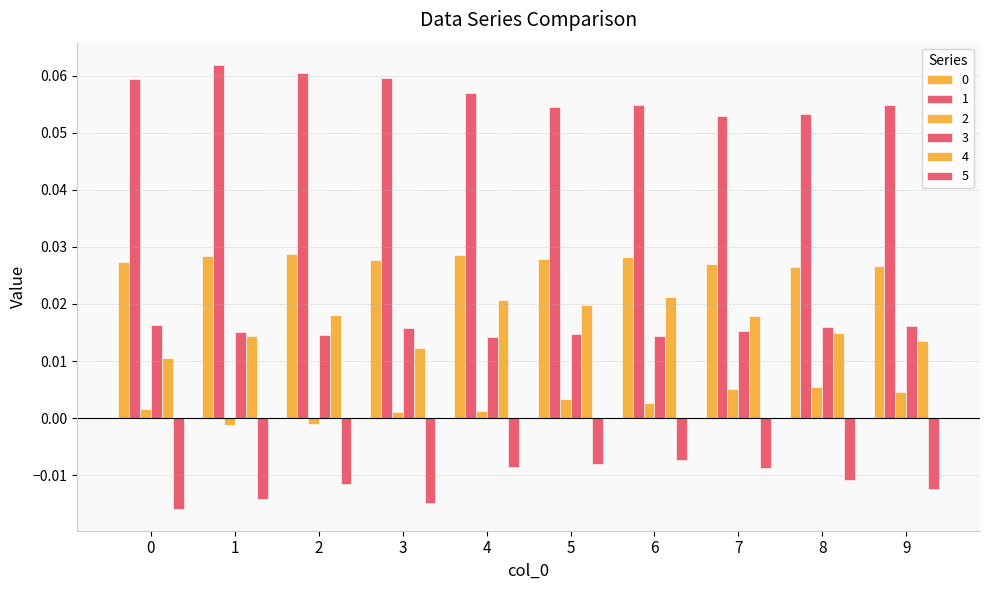

Are the bars grouped side by side (vs. stacked)?

Yes